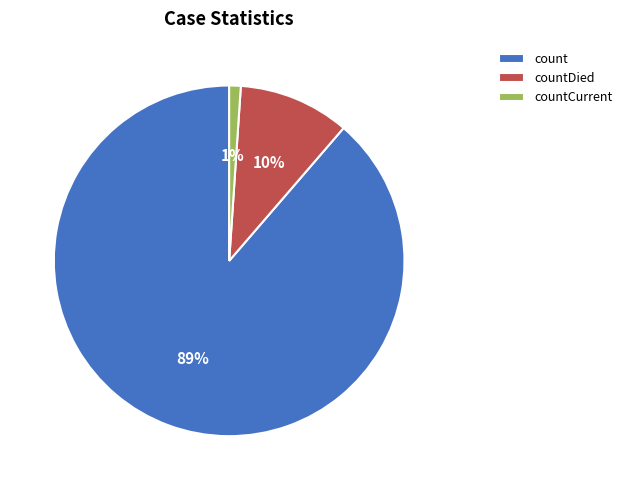

Is there a majority slice in this chart?

Yes